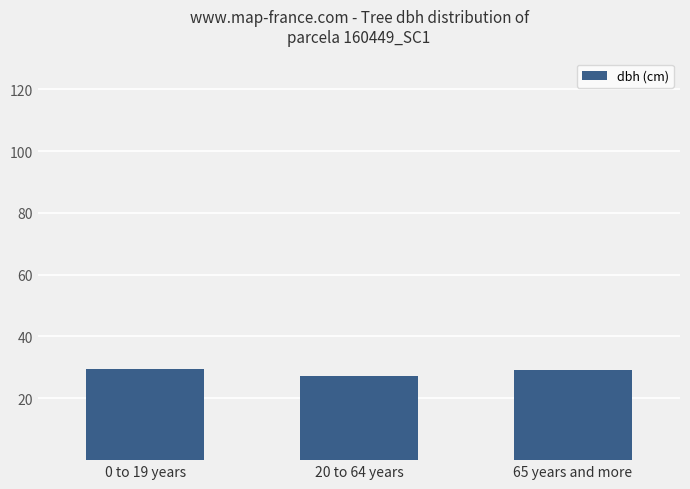

How many values exceed 29?

2